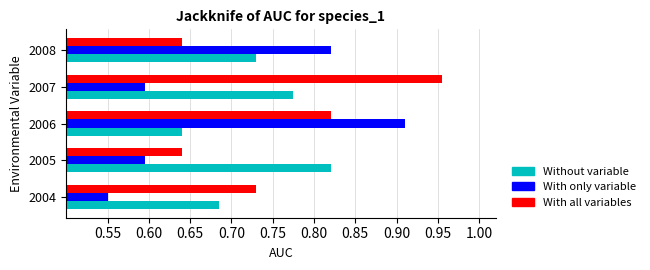

Between 2007 and 2008, which series saw the biggest shift?

With all variables